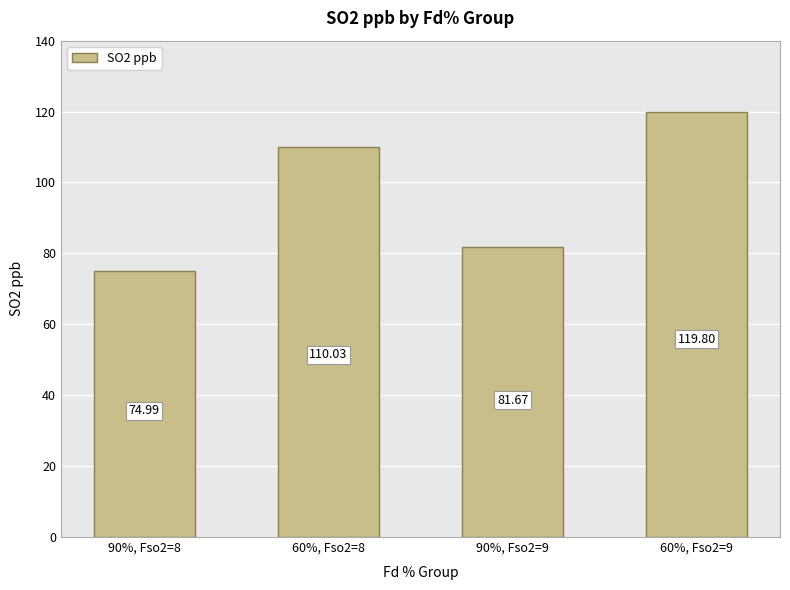

List the labels in order of value, largest first.

60%, Fso2=9, 60%, Fso2=8, 90%, Fso2=9, 90%, Fso2=8